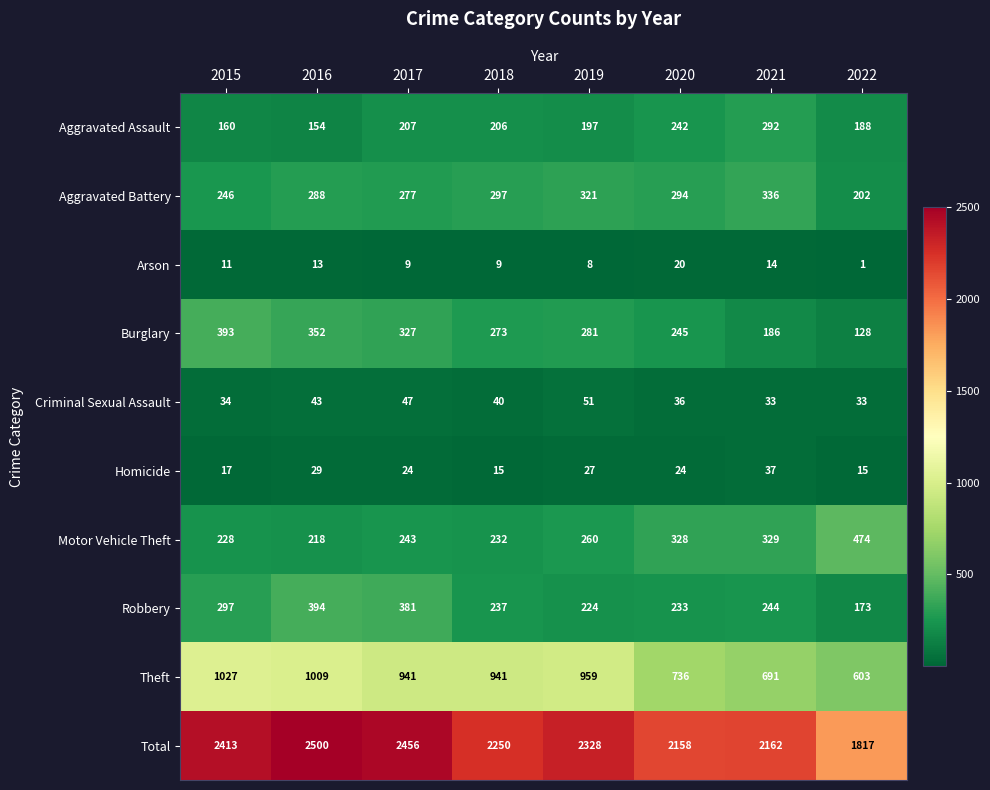

At which label does Theft first exceed 941?

2015